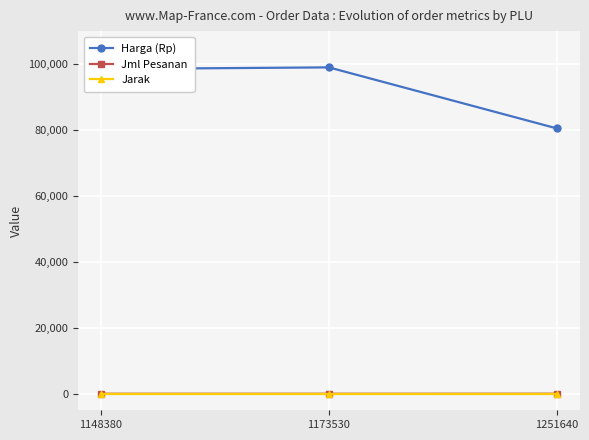

Which series changed the most between 1148380 and 1251640?

Harga (Rp)